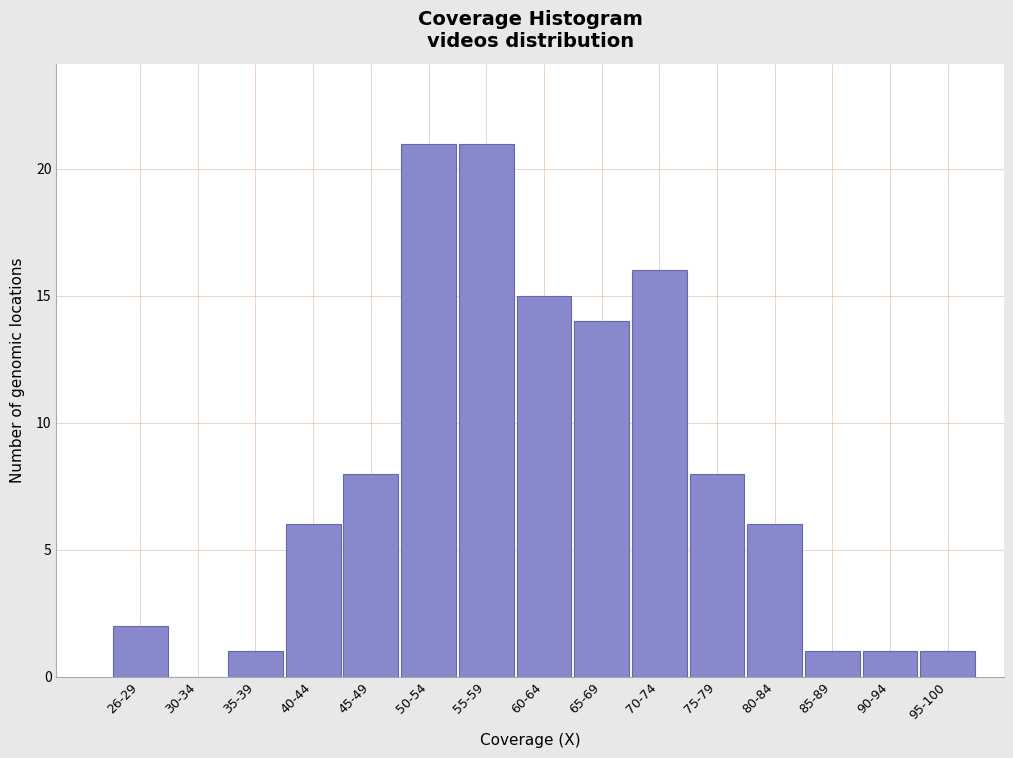

Reading left to right, what are all the values shown in this chart?

26-29=2	30-34=0	35-39=1	40-44=6	45-49=8	50-54=21	55-59=21	60-64=15	65-69=14	70-74=16	75-79=8	80-84=6	85-89=1	90-94=1	95-100=1